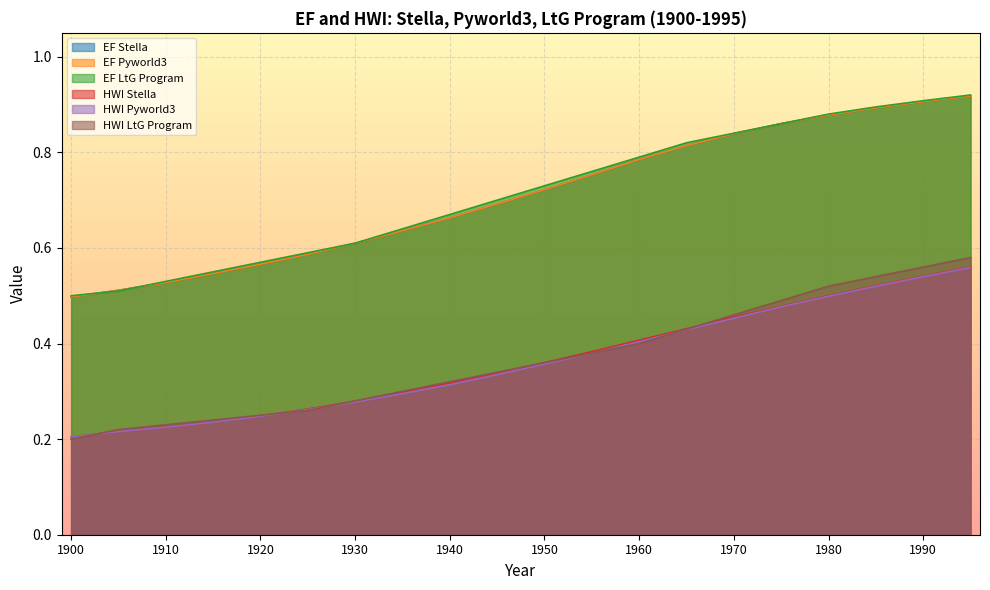

Is the value of HWI Stella at 1905 greater than the value of HWI Pyworld3 at 1915?

No